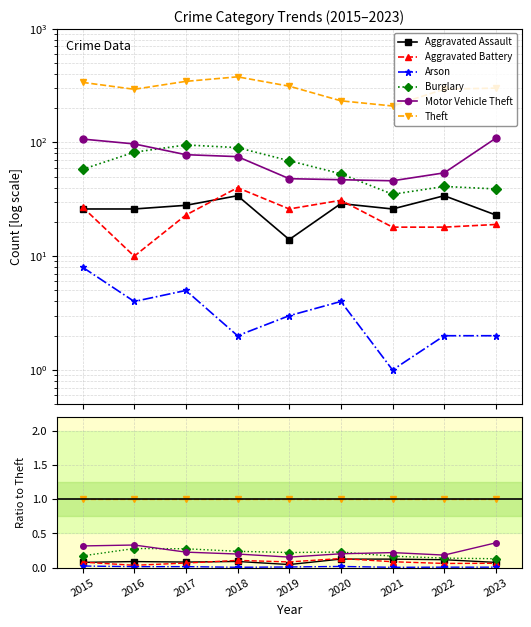

Reading left to right, list all the values displayed in this chart.

Aggravated Assault: 0.1	0.1	0.1	0.1	0.0	0.1	0.1	0.1	0.1
Aggravated Battery: 0.1	0.0	0.1	0.1	0.1	0.1	0.1	0.1	0.1
Arson: 0.0	0.0	0.0	0.0	0.0	0.0	0.0	0.0	0.0
Burglary: 0.2	0.3	0.3	0.2	0.2	0.2	0.2	0.1	0.1
Motor Vehicle Theft: 0.3	0.3	0.2	0.2	0.2	0.2	0.2	0.2	0.4
Theft: 1.0	1.0	1.0	1.0	1.0	1.0	1.0	1.0	1.0